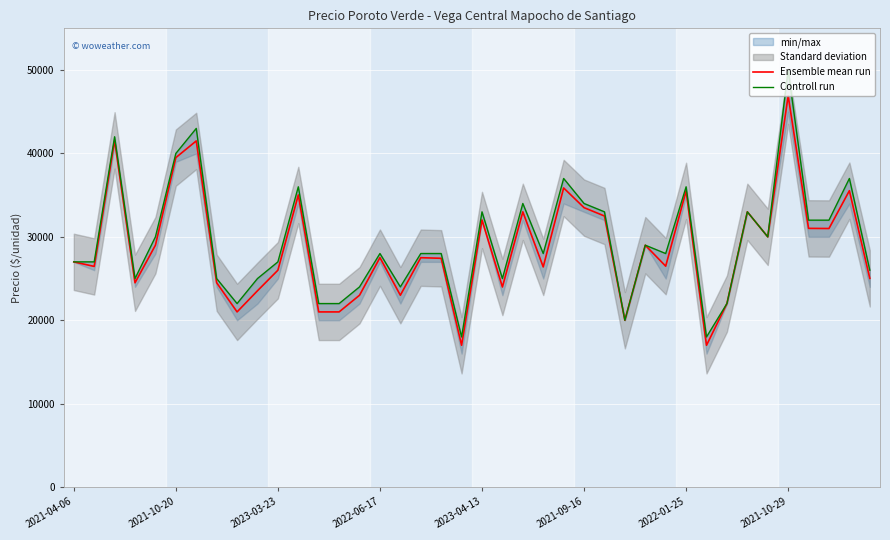

At which label does Ensemble mean run reach its peak?

2021-10-29